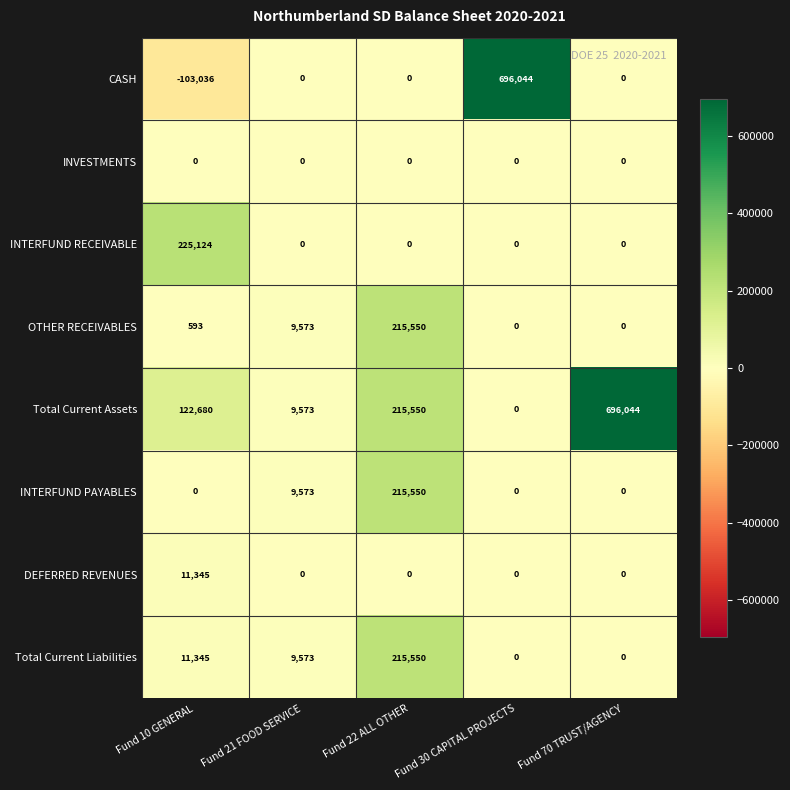

Which series has the largest total across all categories?

Total Current Assets